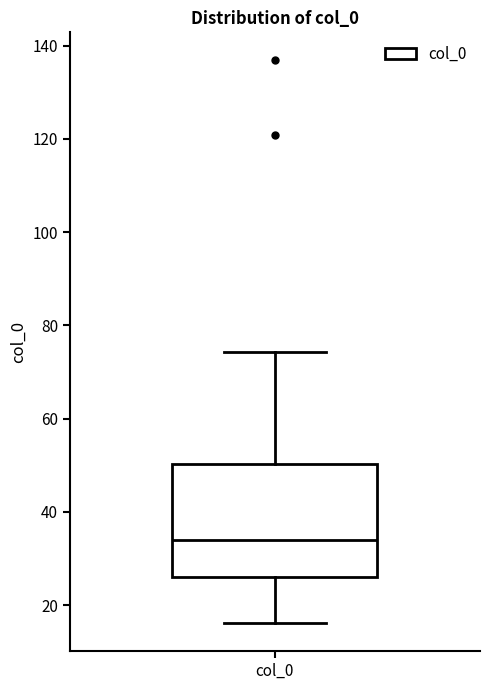

Read this box plot against the y-axis: the position of the median line, the range covered by the box, and the ends of both whiskers. The values are not printed on the chart, so give them approximately, as read against the axis.

median 34, box 26 to 50, whiskers 16 to 74